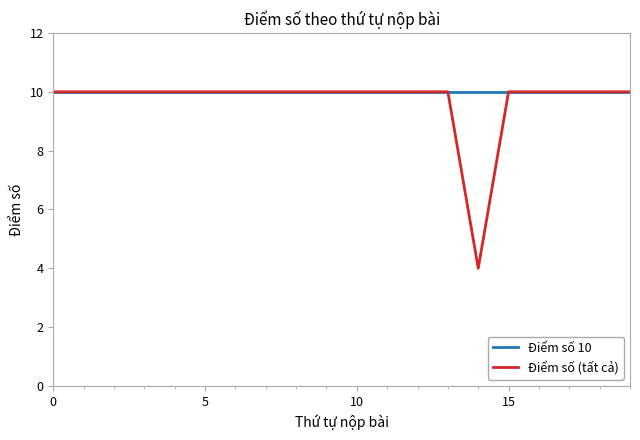

Which series has the widest spread of values?

Điểm số (tất cả)